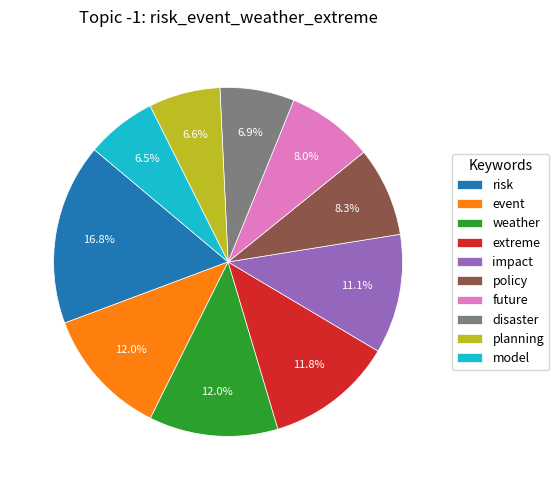

What is the largest slice in the pie chart?

risk